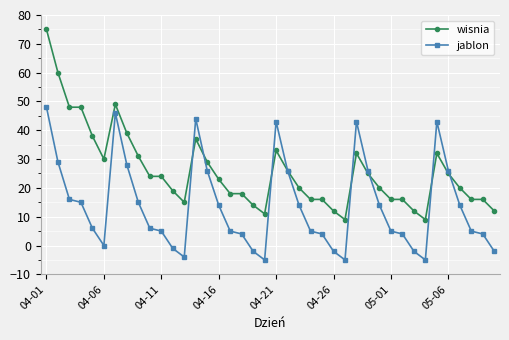

True or false: jablon has more than 0 interior local peaks.

True